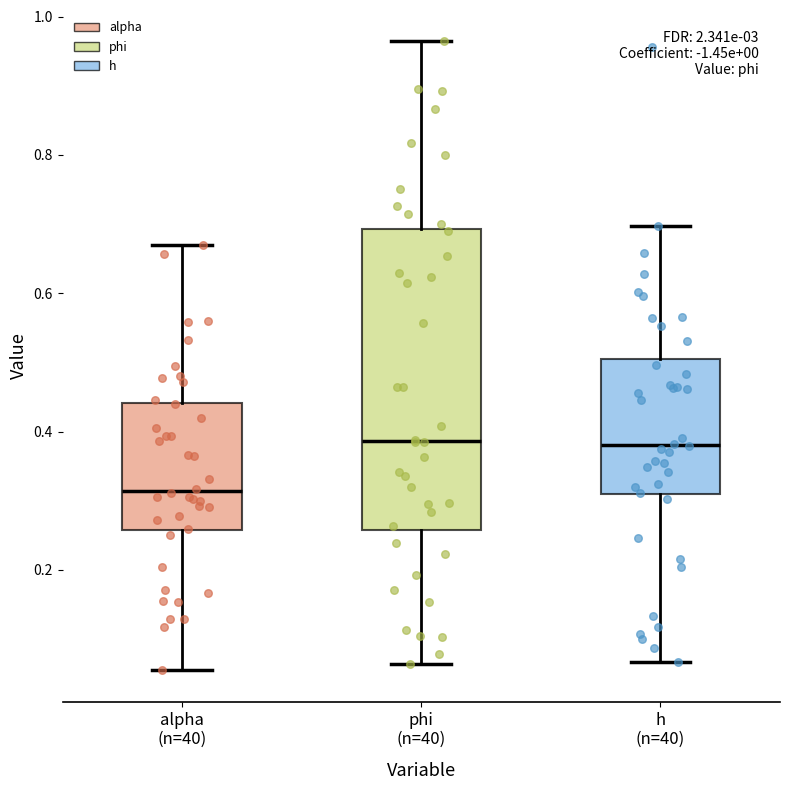

Where does the lower whisker of the box for alpha (n=40) end on the y-axis? The values are not printed on the chart, so give them approximately, as read against the axis.

0.06